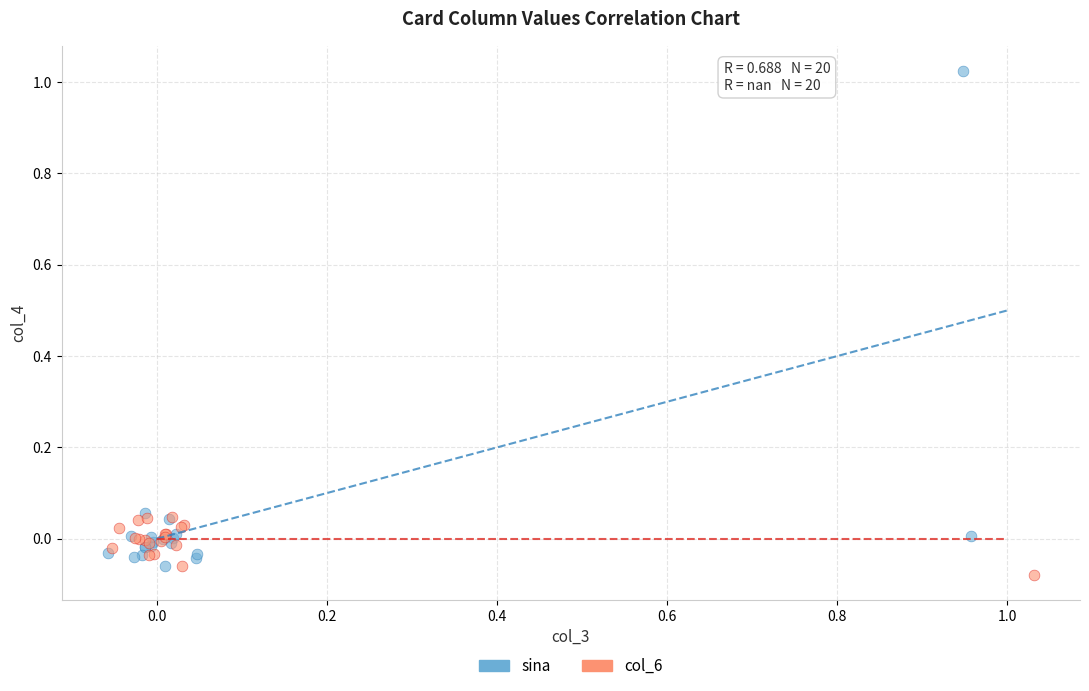

Which series has the widest spread of Y values?

sina